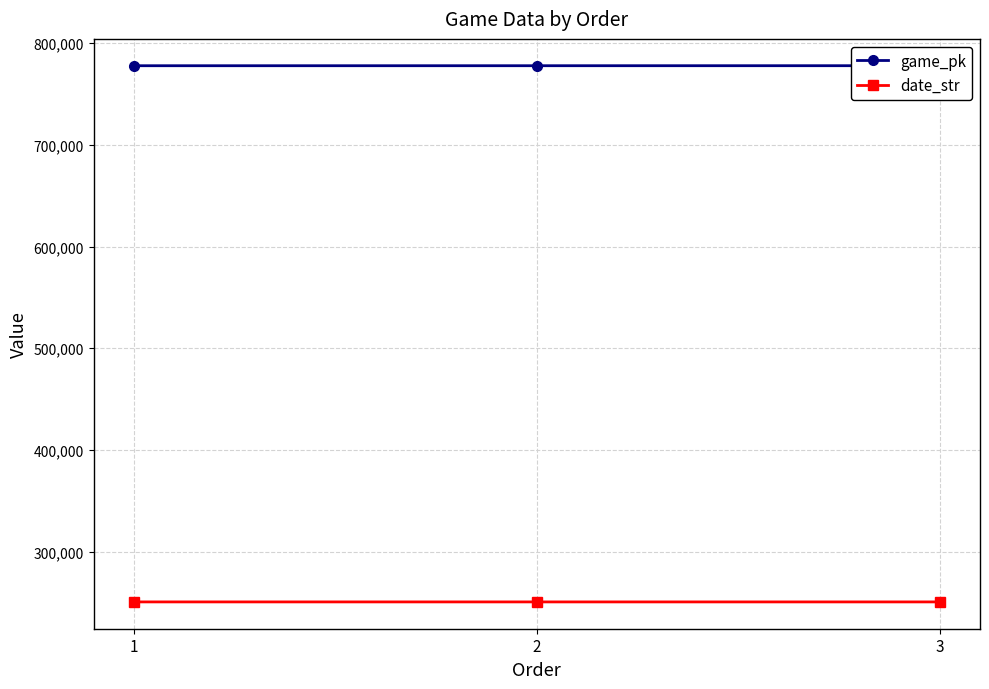

The date_str series shows 112465 at 1. True or false?

False